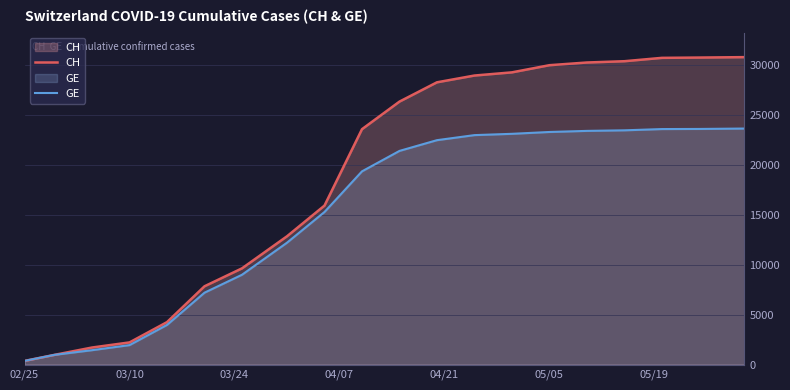

How many categories are shown in the chart?

20